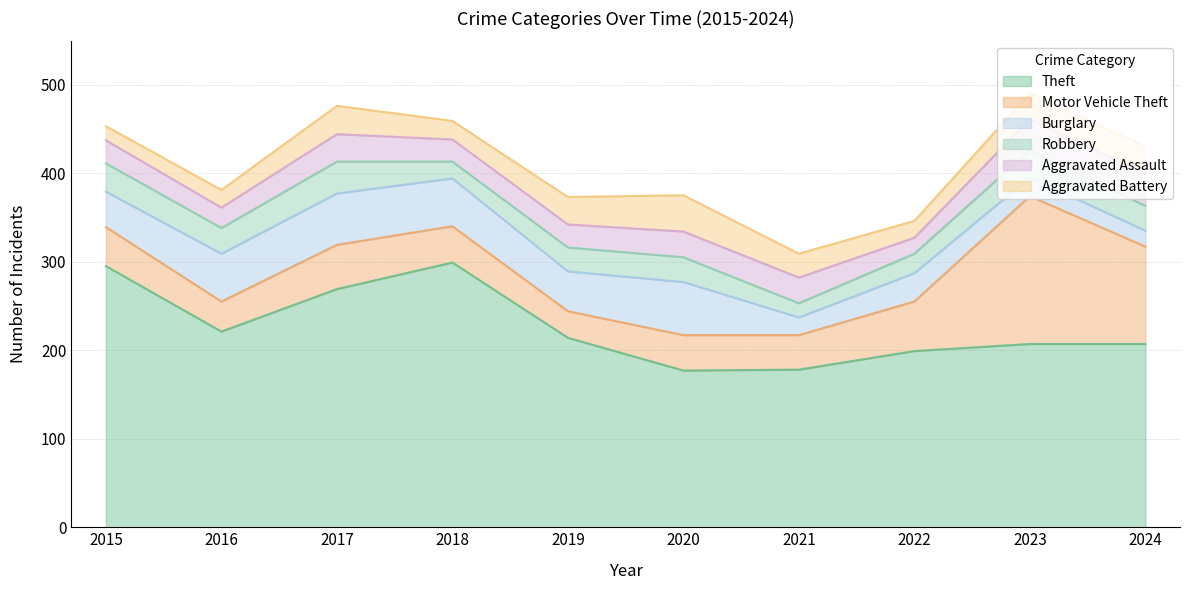

Rank the categories by Aggravated Battery value from lowest to highest.

2015, 2022, 2016, 2018, 2021, 2023, 2019, 2024, 2017, 2020